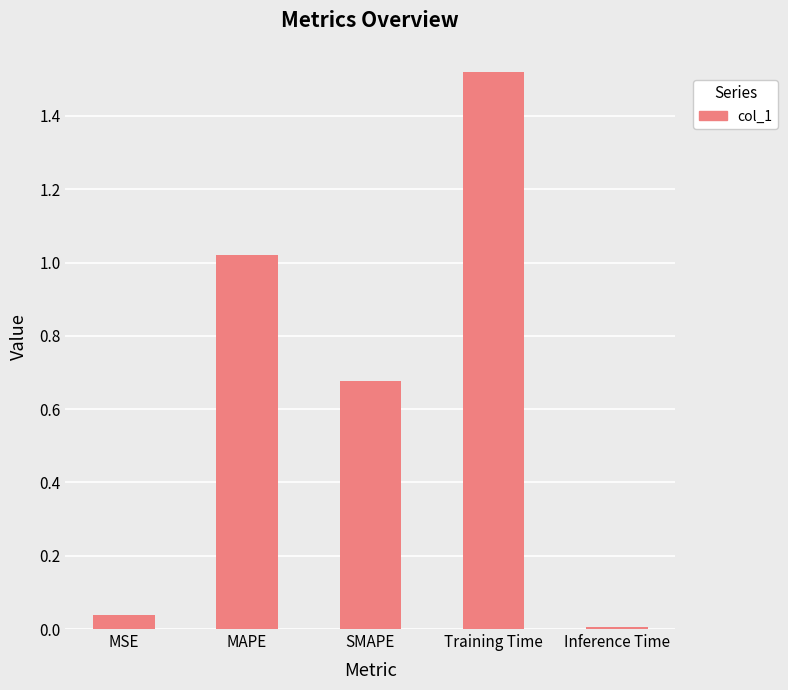

What is the change in value from MAPE to Inference Time?

-1.0